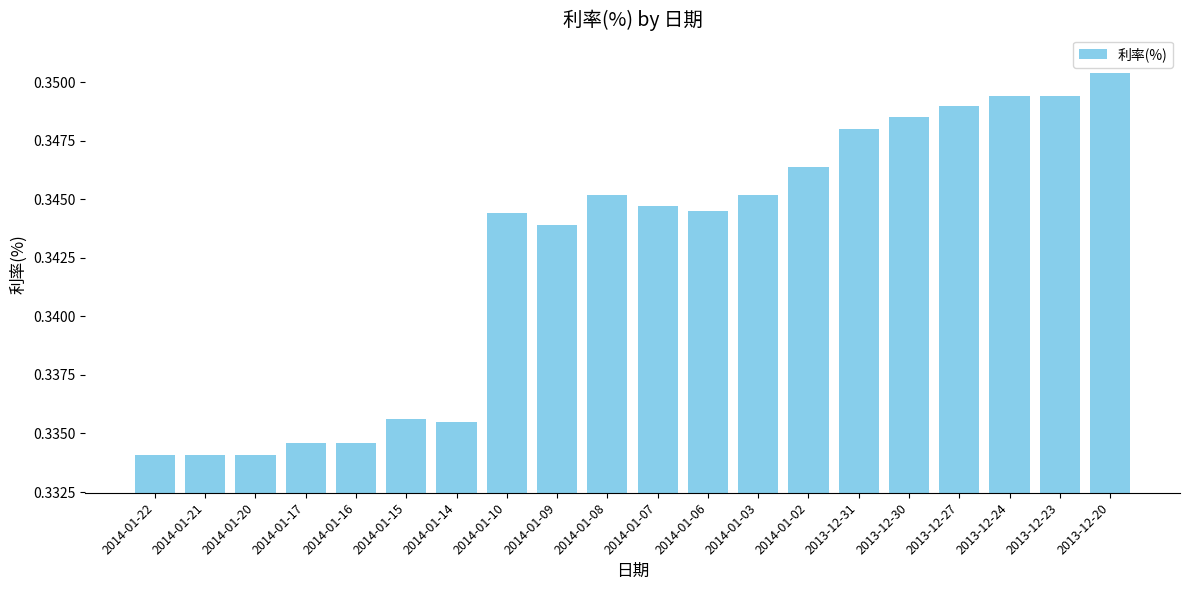

What is the label of the 19th bar from the left?

2013-12-23